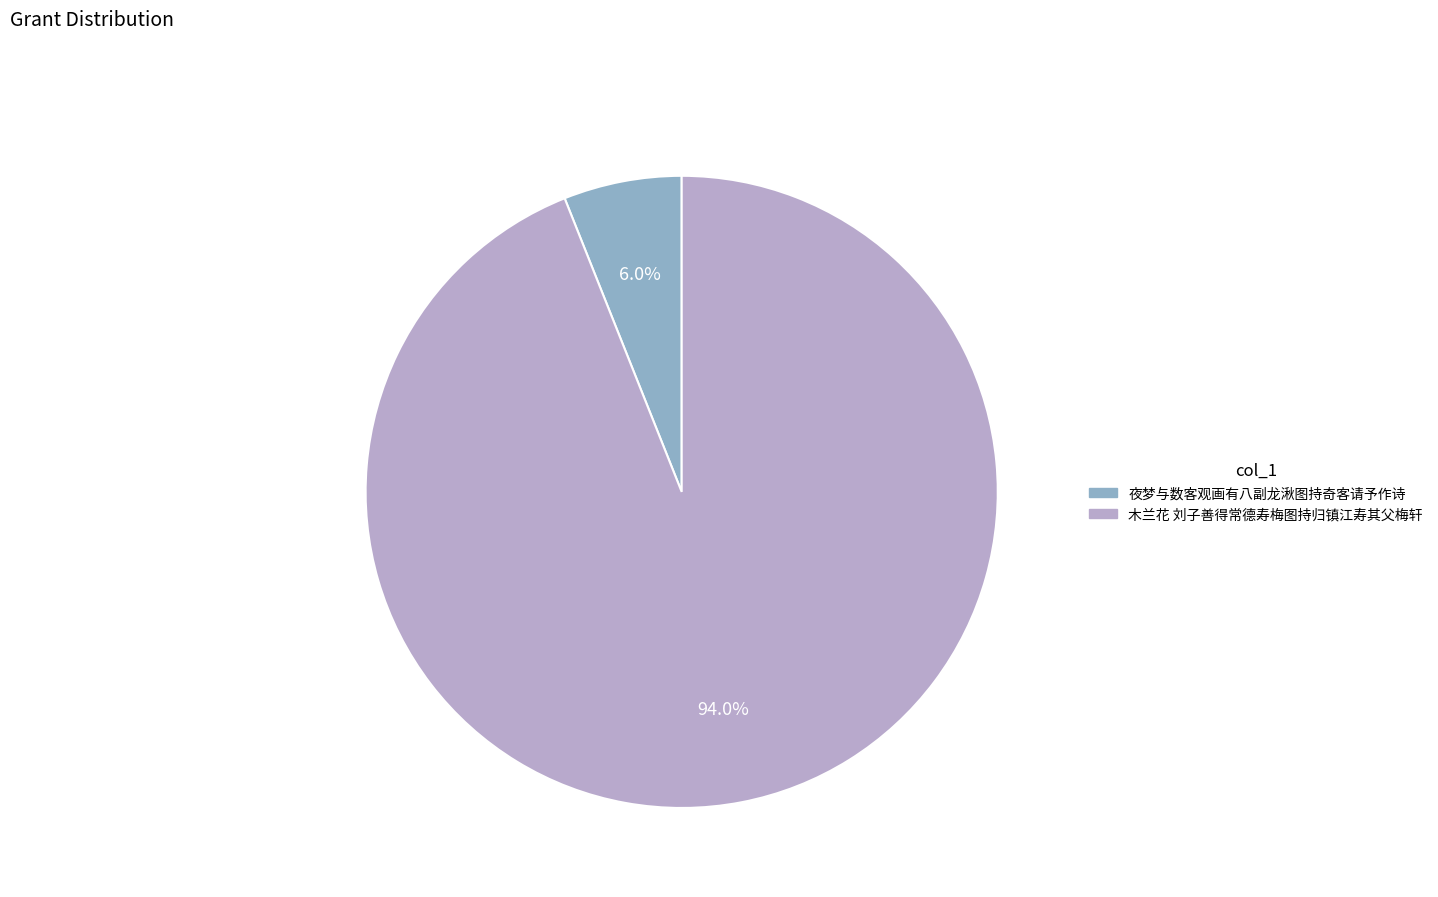

What is the largest slice in the pie chart?

木兰花 刘子善得常德寿梅图持归镇江寿其父梅轩